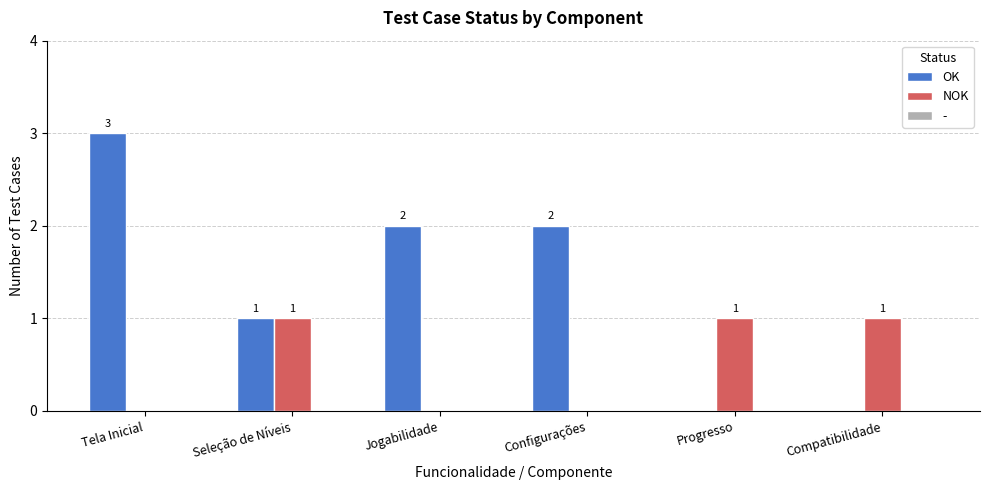

How many groups of bars are there?

6